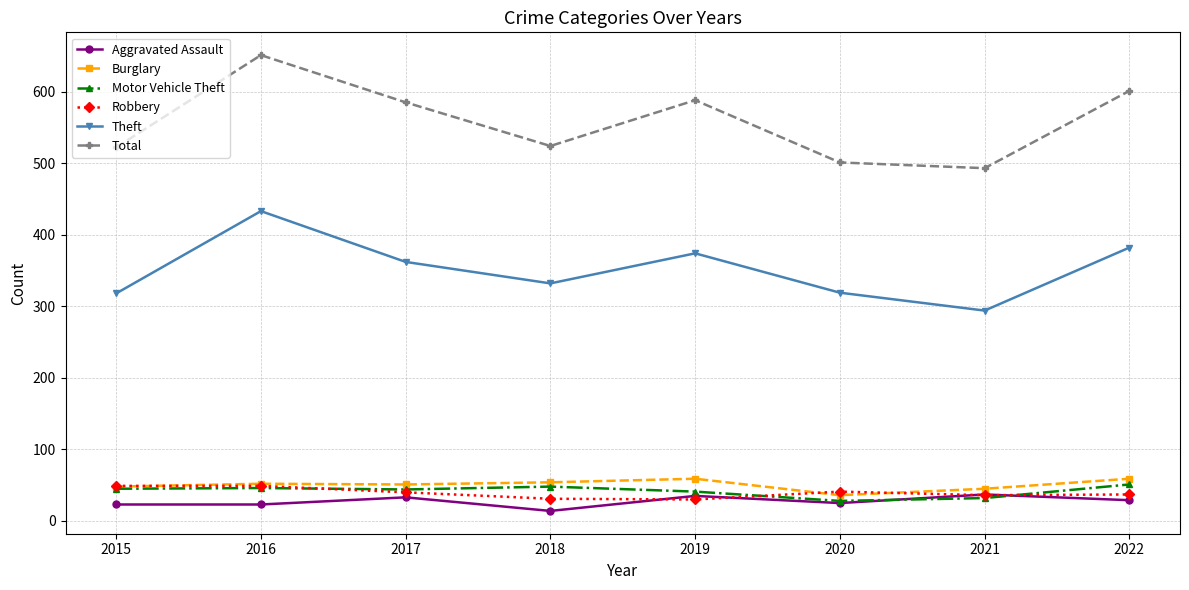

How many interior local peaks does the Theft series have?

2